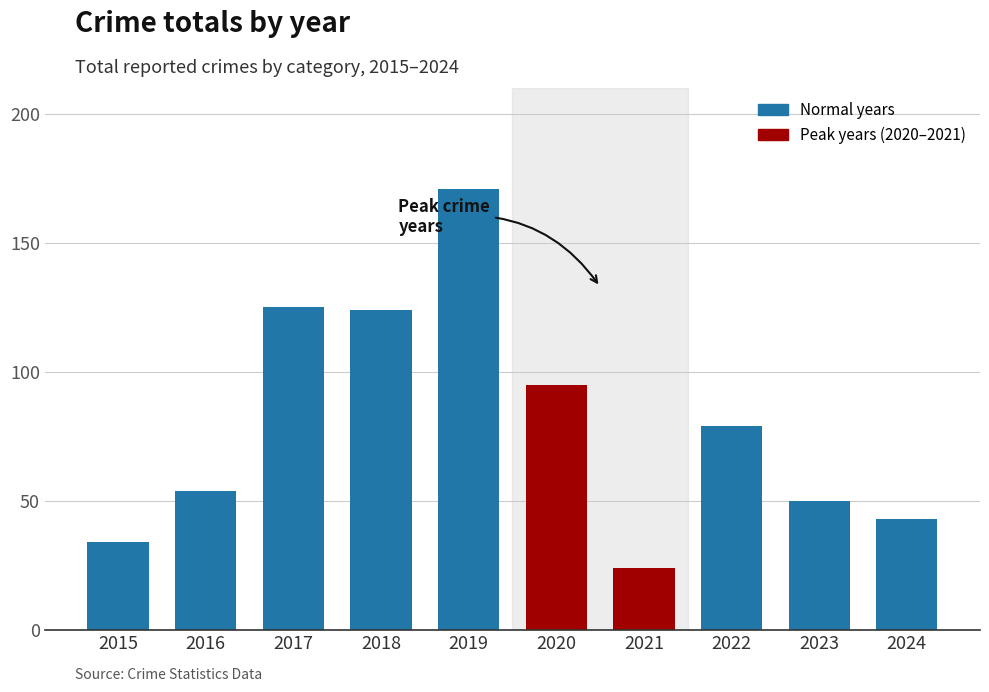

The chart shows a value of 14 at 2015. True or false?

False